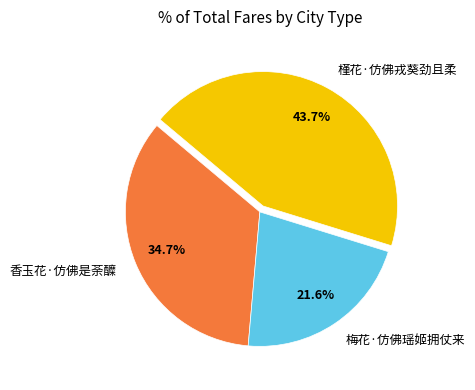

Which category has the smallest portion of the pie?

梅花·仿佛瑶姬拥仗来